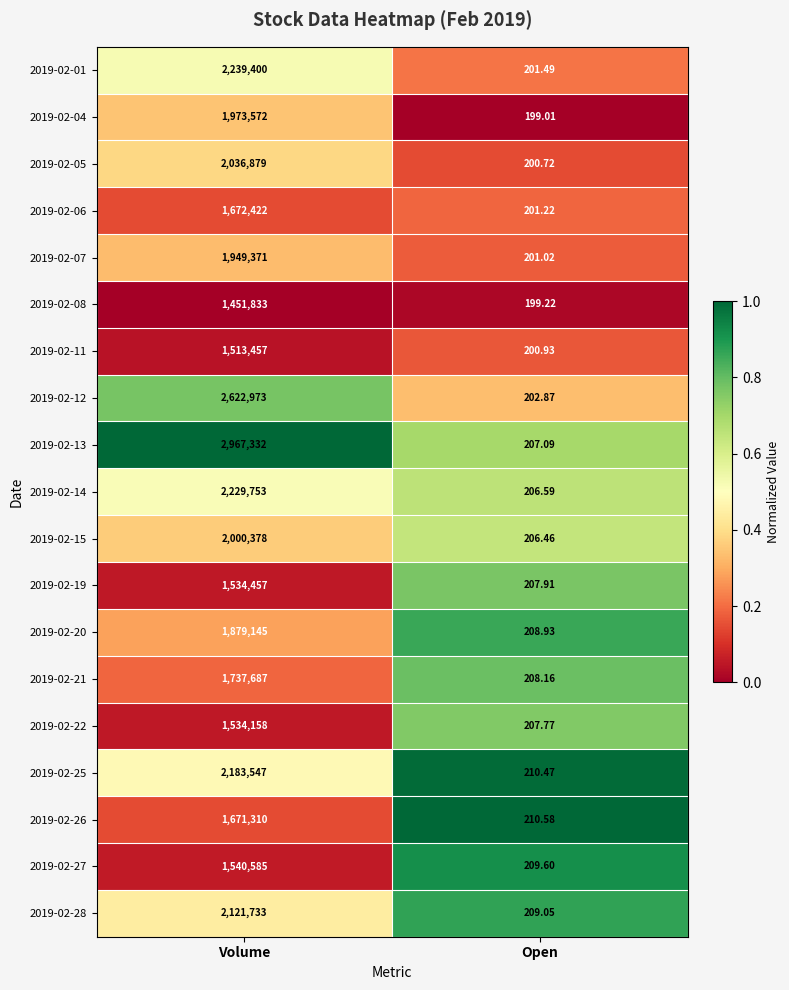

At which label does 2019-02-22 reach its peak?

Volume